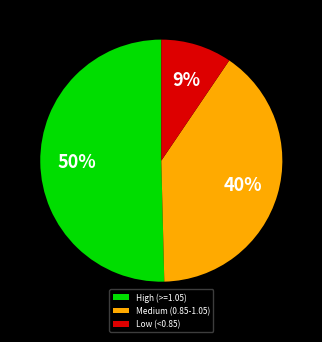

Rank the categories by value from highest to lowest.

High (>=1.05), Medium (0.85-1.05), Low (<0.85)